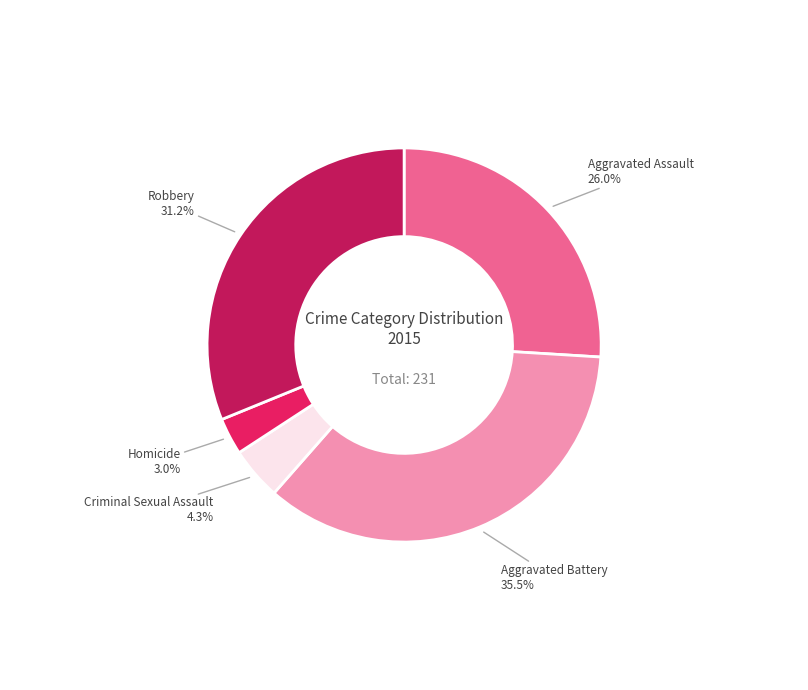

How many slices are in this pie chart?

5